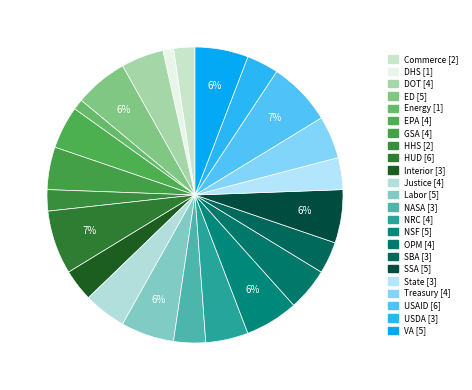

How many segments does this pie chart have?

23